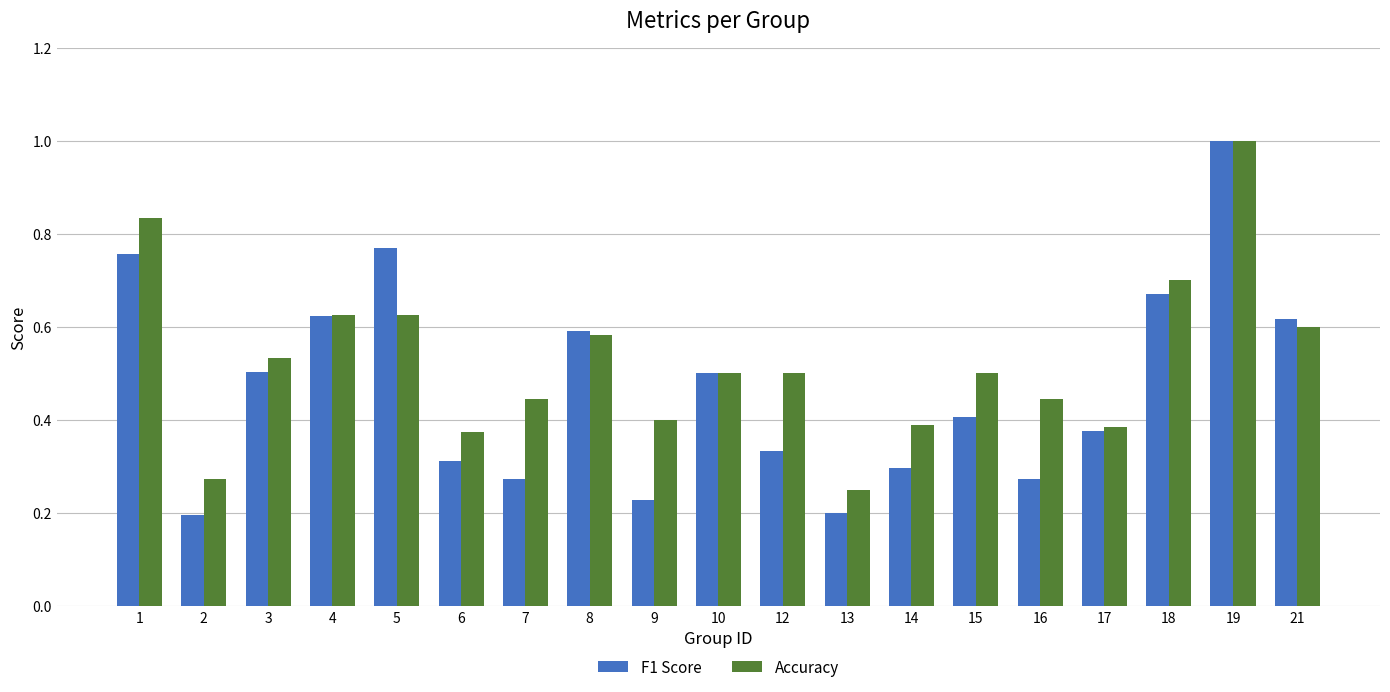

Rank the series by their average value, from highest to lowest.

Accuracy, F1 Score